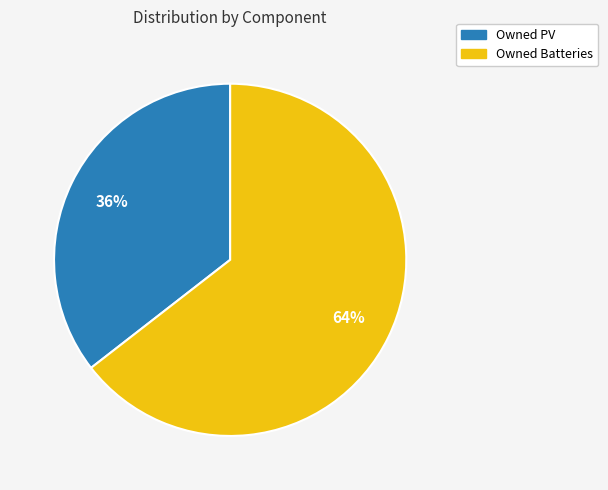

Is there a majority slice in this chart?

Yes